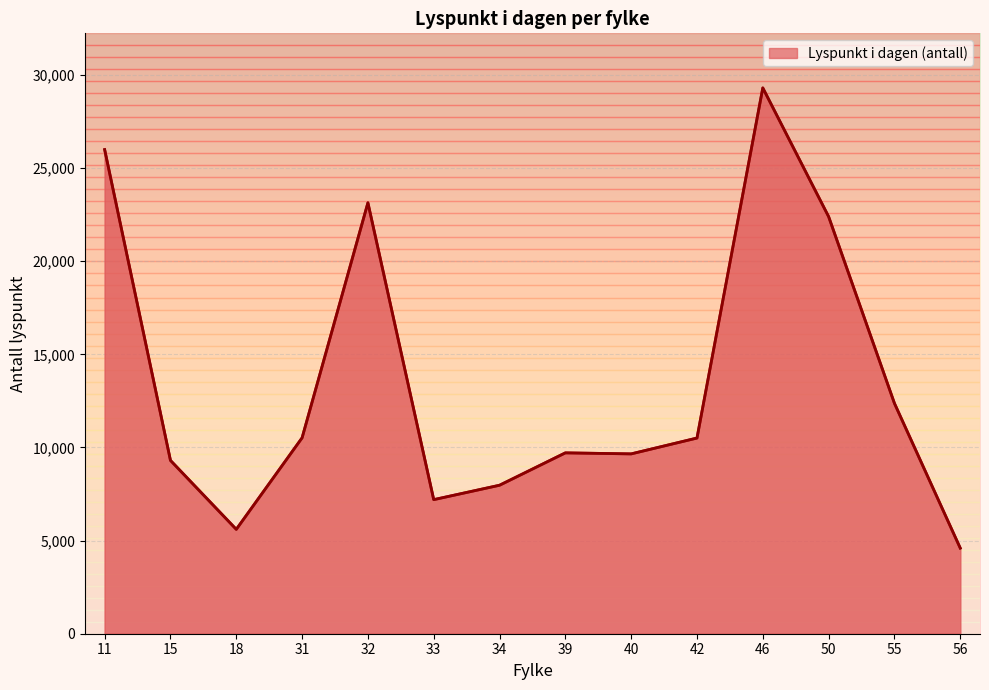

How many lines are shown in the chart?

1